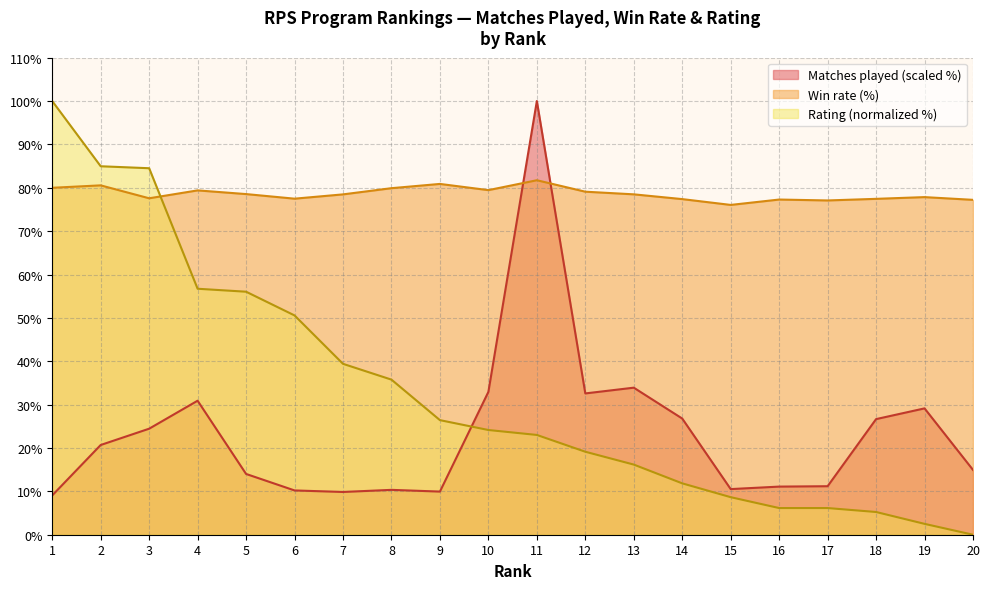

What is the difference between the maximum and minimum values in the Matches played series?

90.9